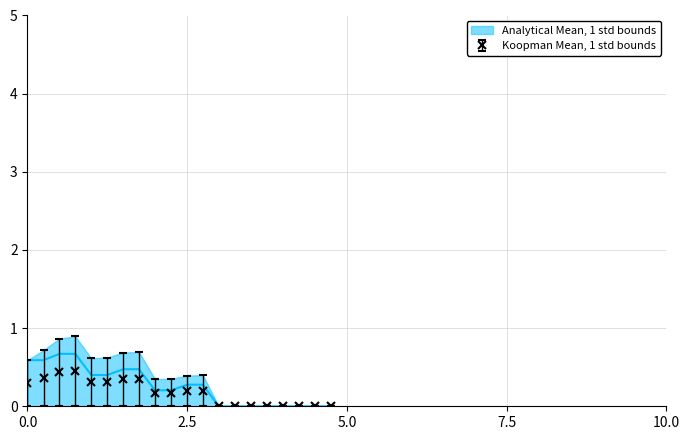

What is the value of the Koopman Mean, 1 std bounds point at the 1st from the left?

0.3